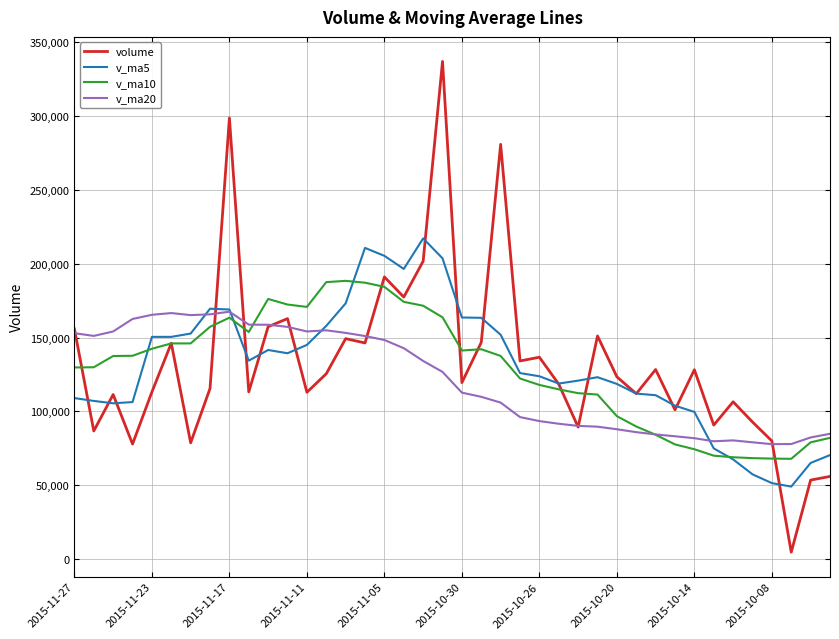

Which series has the widest spread of values?

volume